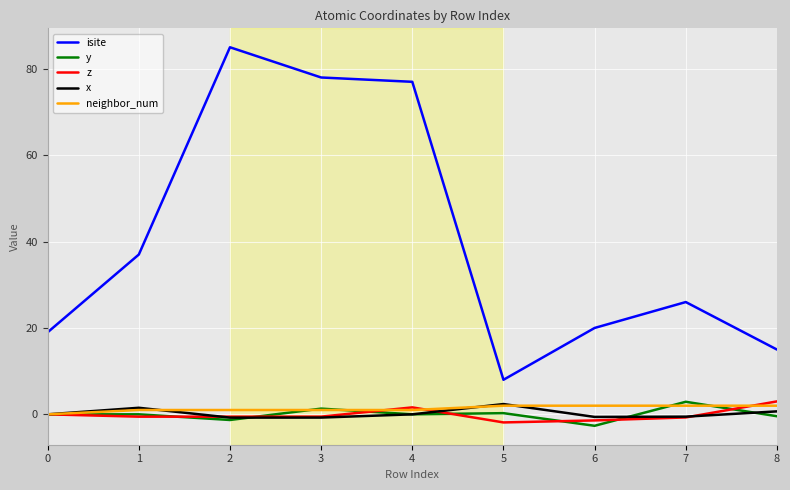

Does the chart have visible grid lines?

Yes